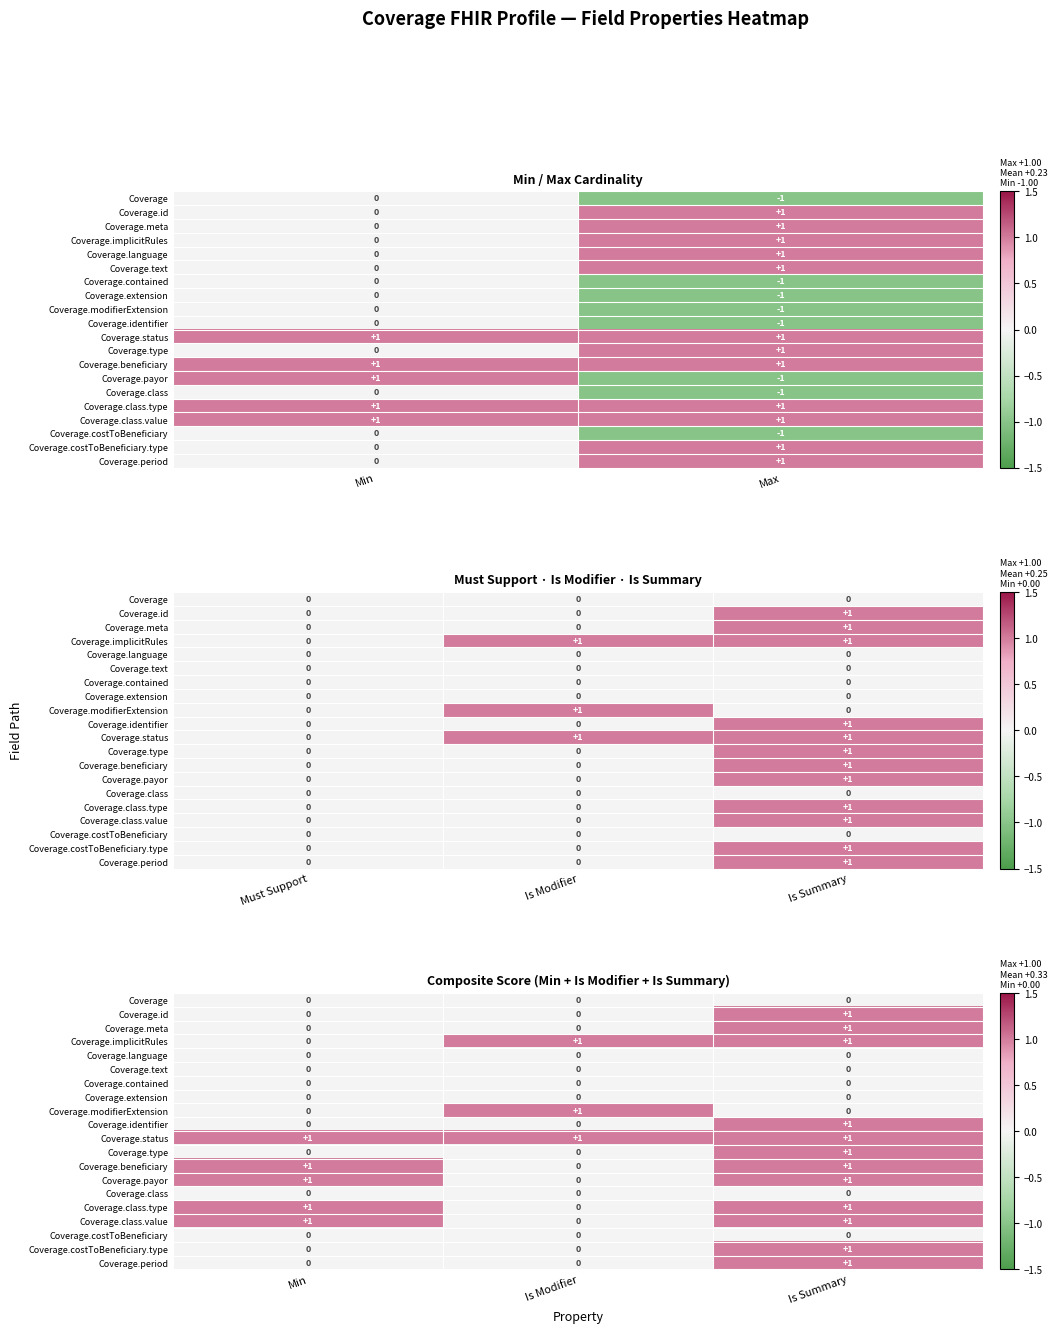

What is the maximum value shown in the chart?

1